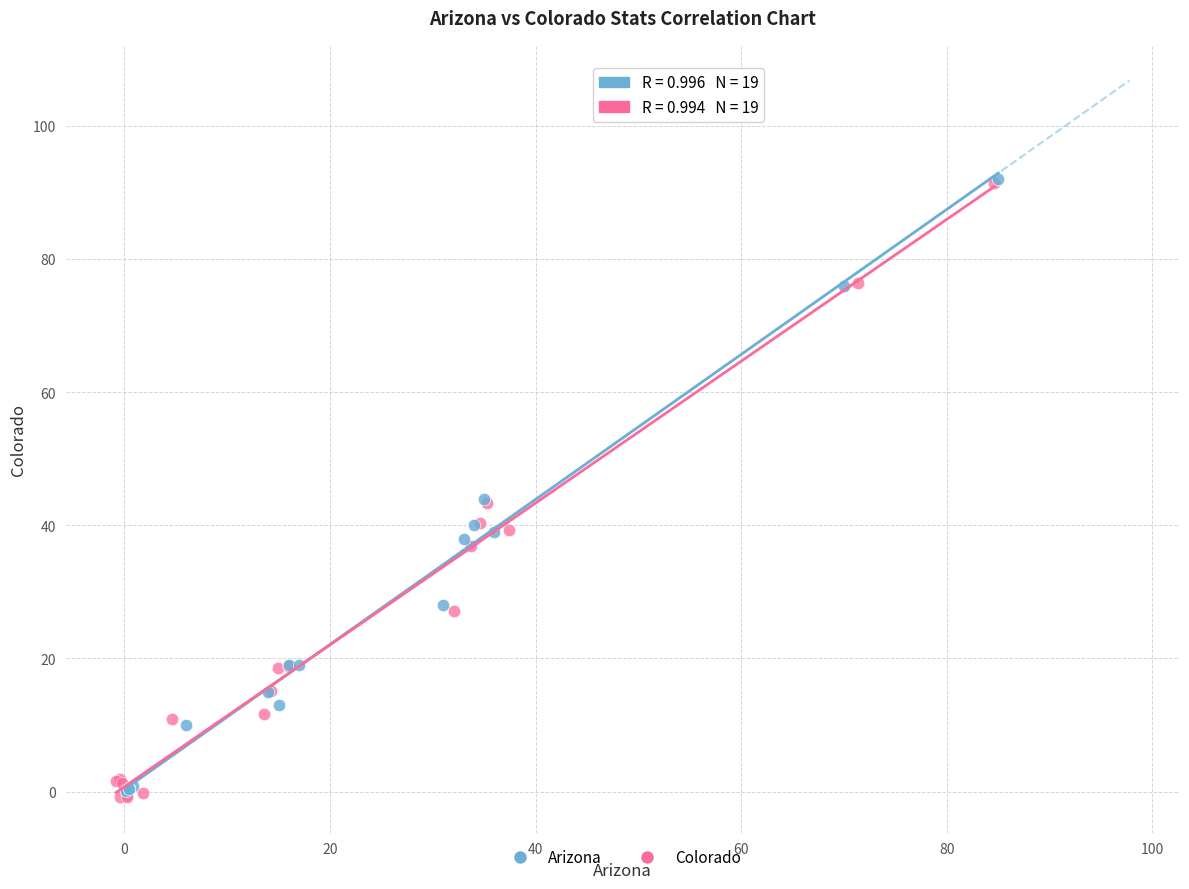

Which series has the largest Y range (max minus min)?

Colorado